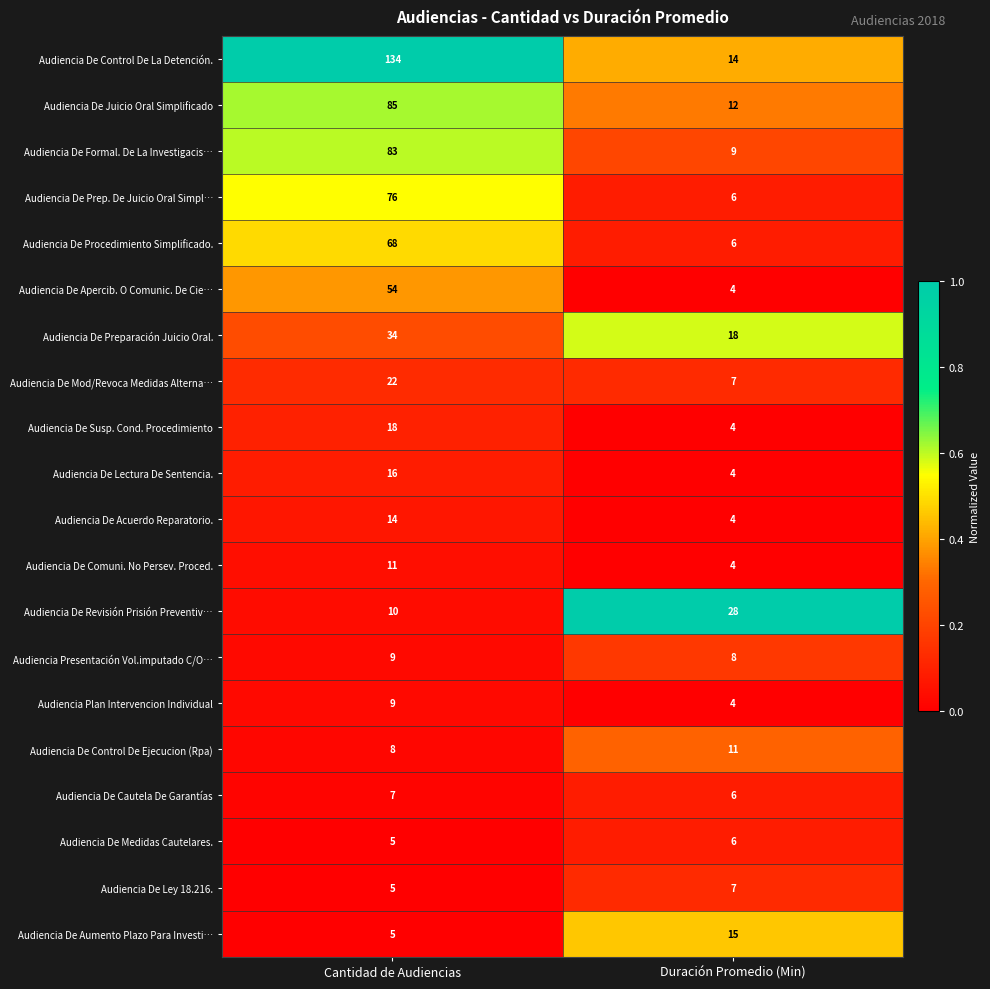

Which category has the highest value in the Audiencia De Revisión Prisión Preventiv… series?

Duración Promedio (Min)